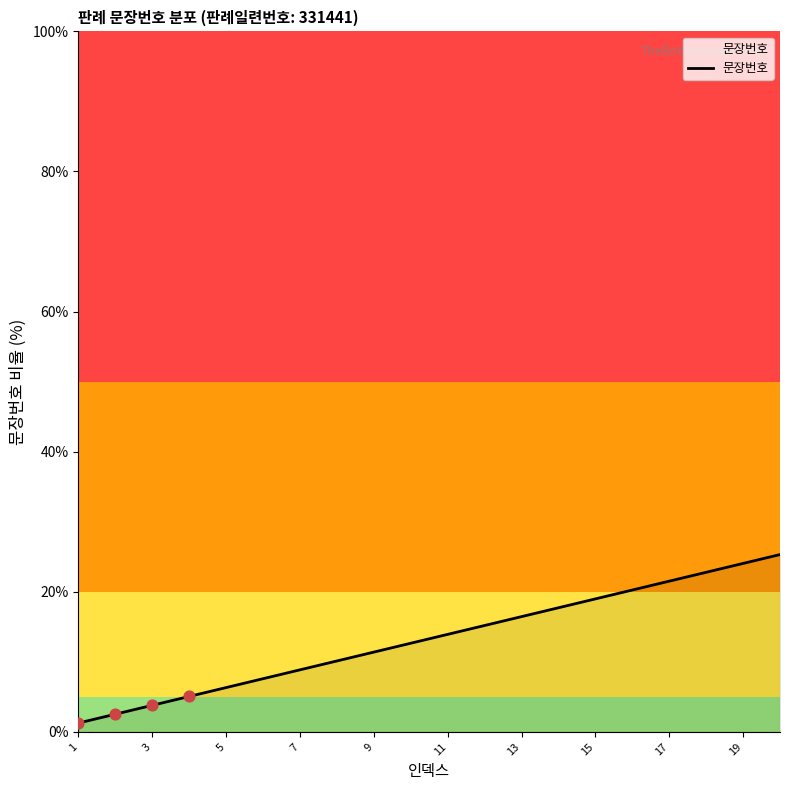

What is the maximum value shown in the chart?

25.3